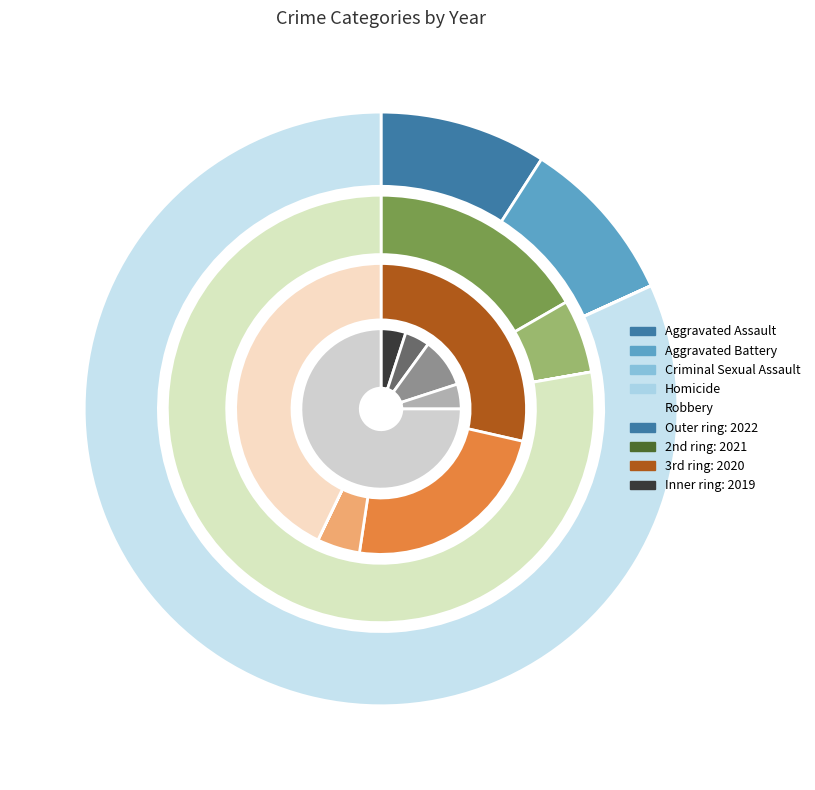

Does Robbery represent more than half of the total?

Yes